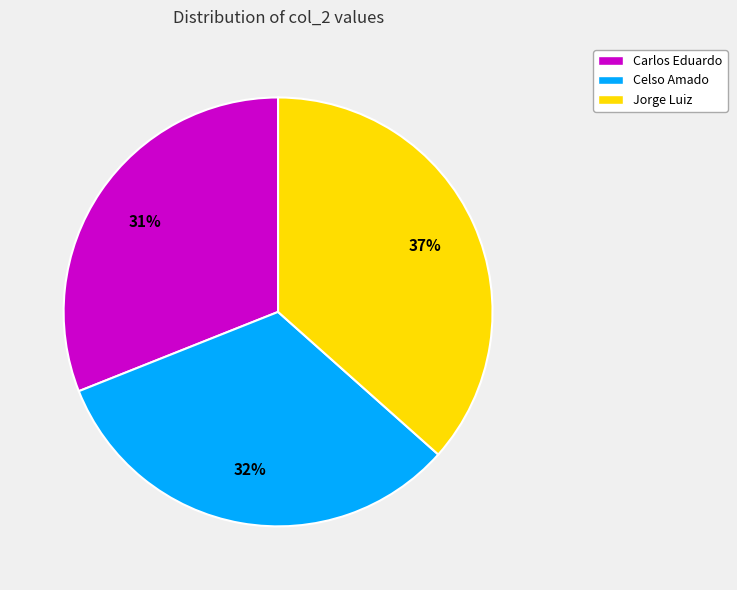

Which slice is the largest?

Jorge Luiz